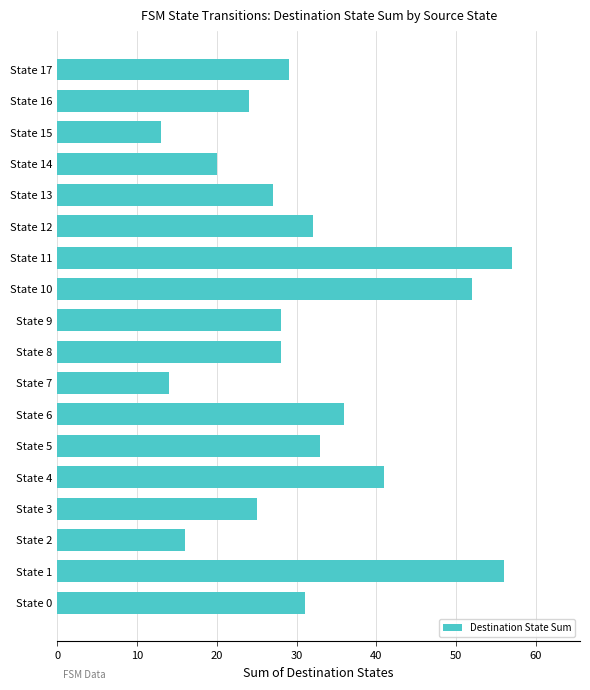

Reading bottom to top, list all the values displayed in this chart.

31	56	16	25	41	33	36	14	28	28	52	57	32	27	20	13	24	29